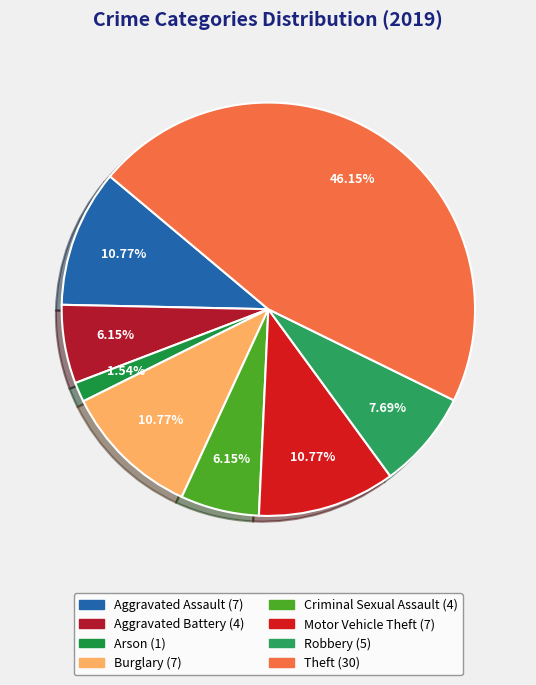

To the nearest percent, what percentage of the pie is Motor Vehicle Theft?

11%